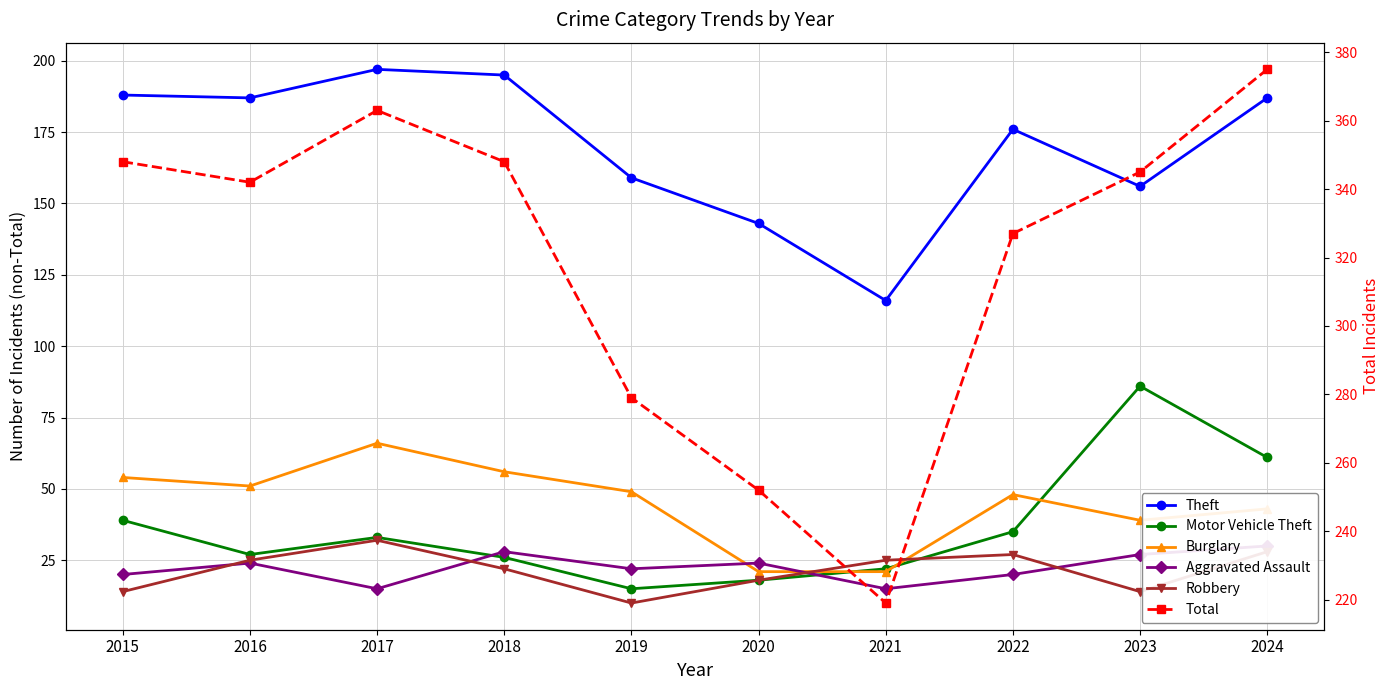

Between 2017 and 2019, which series saw the biggest shift?

Total